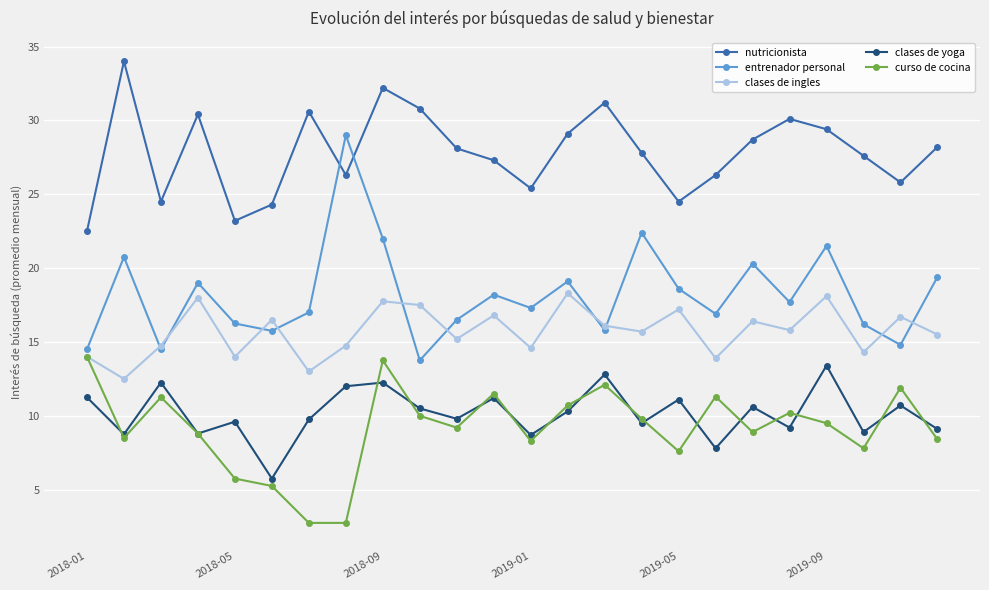

What is the minimum value for clases de yoga?

5.8